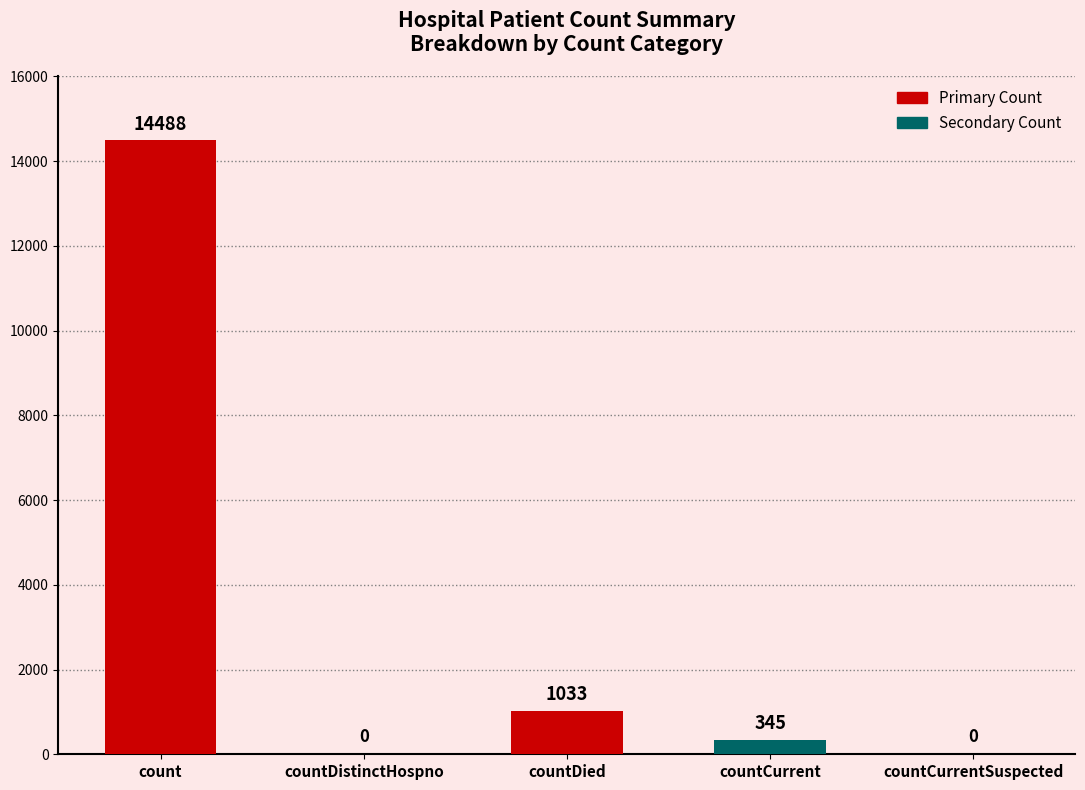

What is the sum of all values?

15866